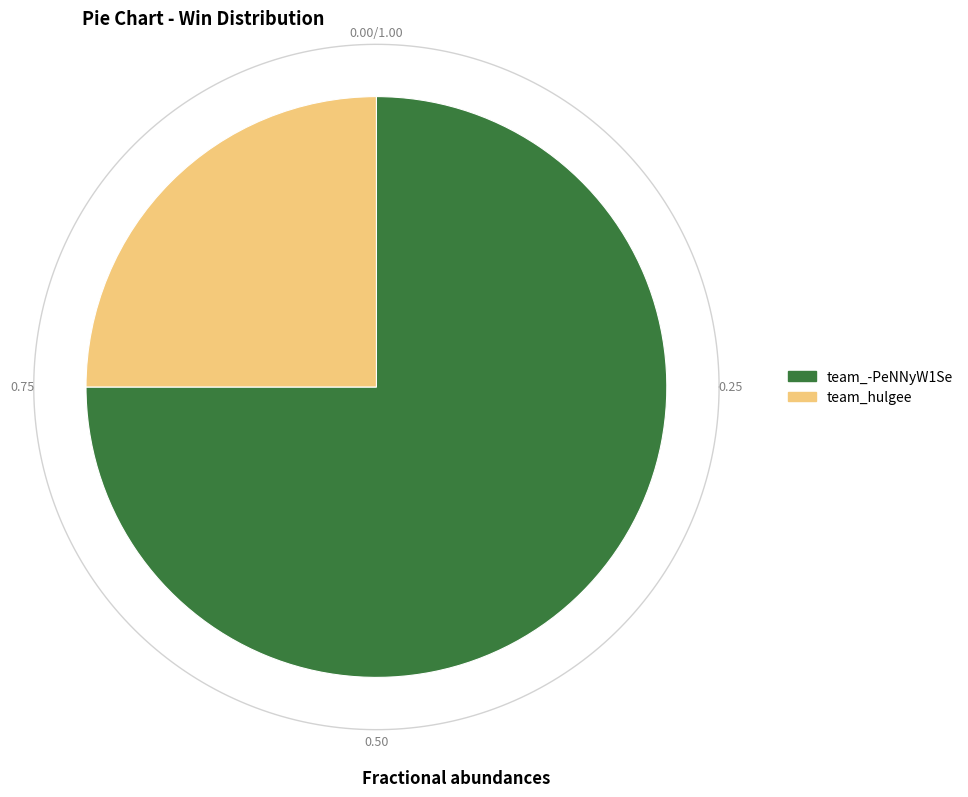

To the nearest percent, what is the combined percentage of team_-PeNNyW1Se and team_hulgee?

100%